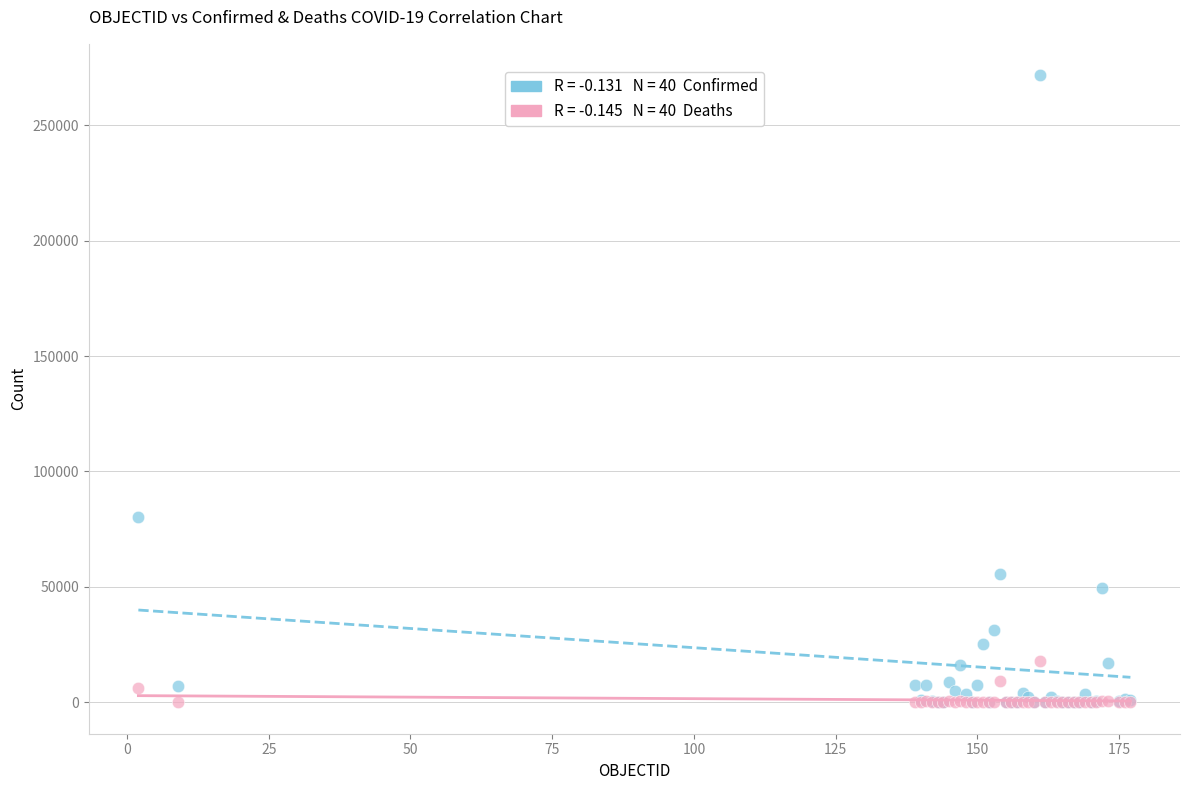

Across all series, what Y value is closest to 135814?

80493